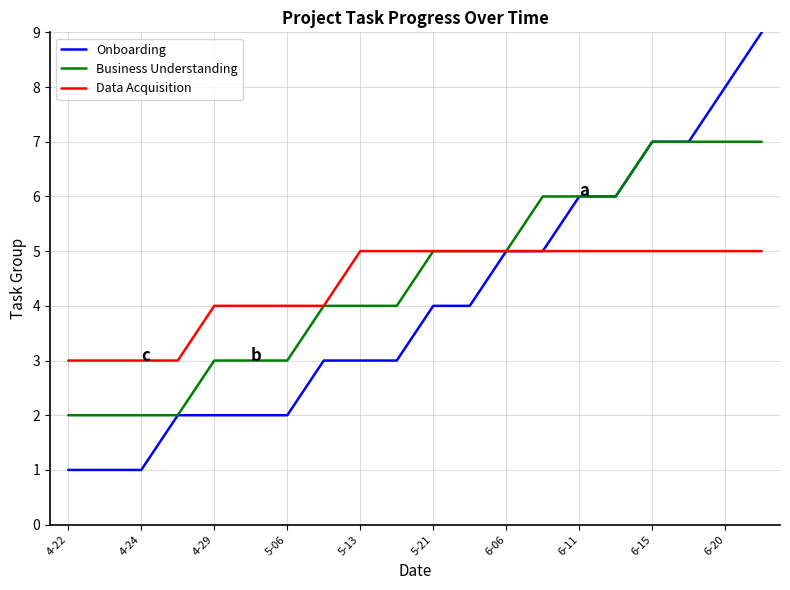

What are all the series names shown in the legend?

Onboarding, Business Understanding, Data Acquisition